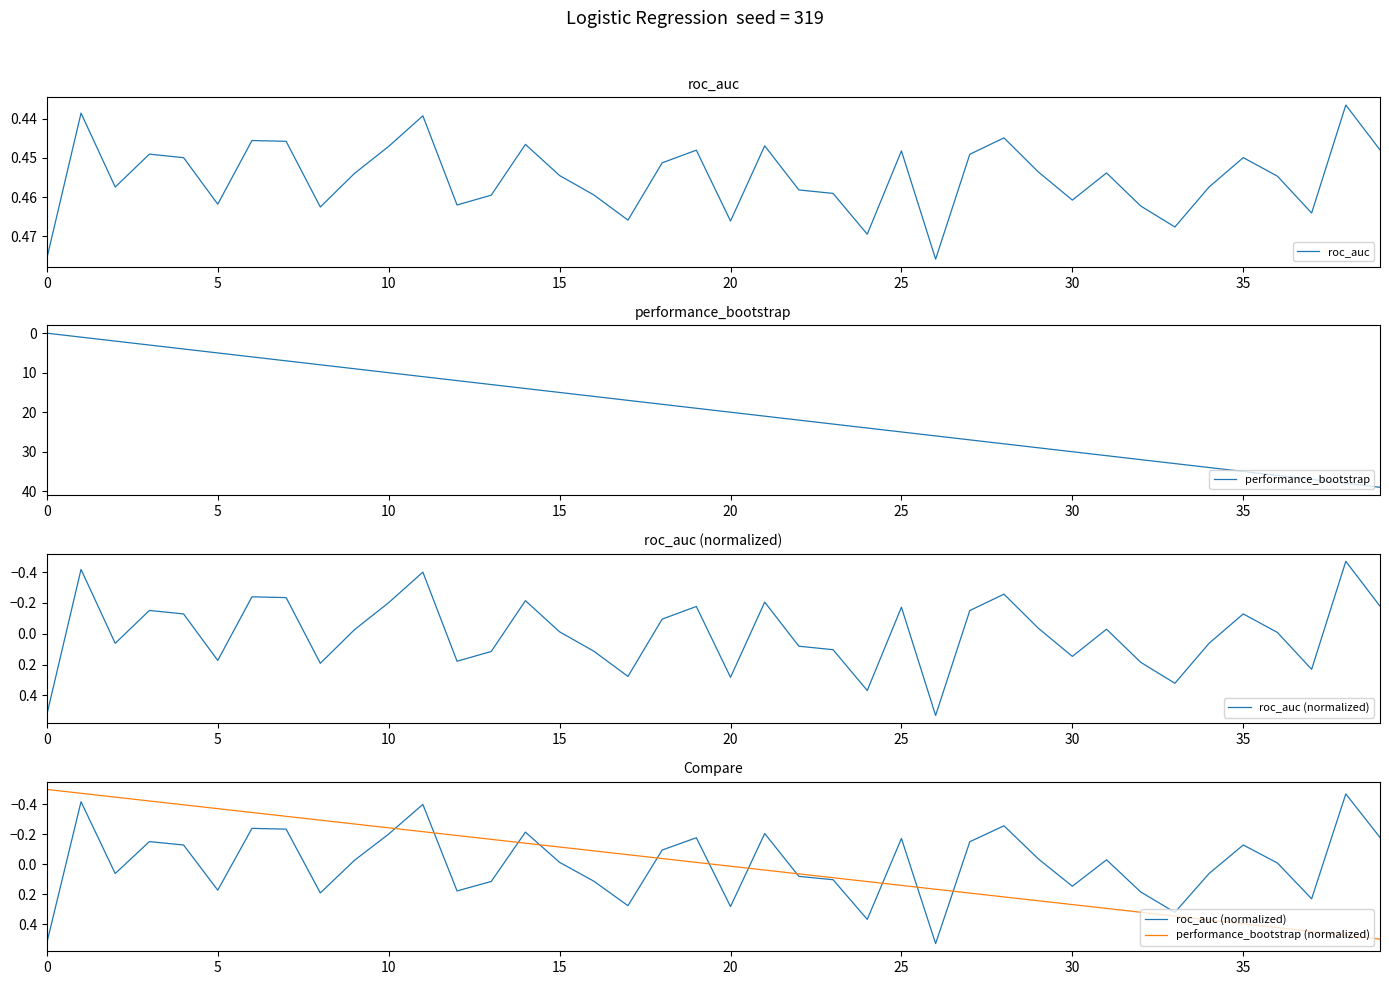

The roc_auc series shows 0.3 at 15. True or false?

False